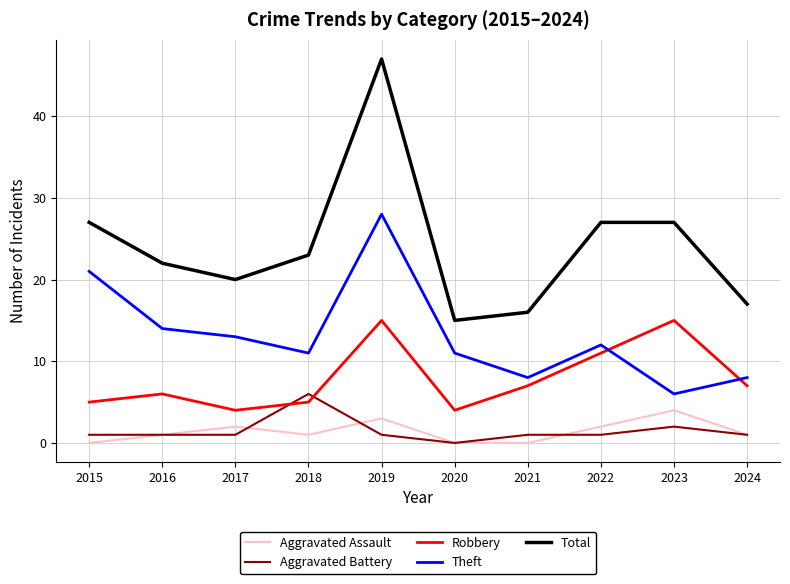

Which category has the highest value across all series?

2019